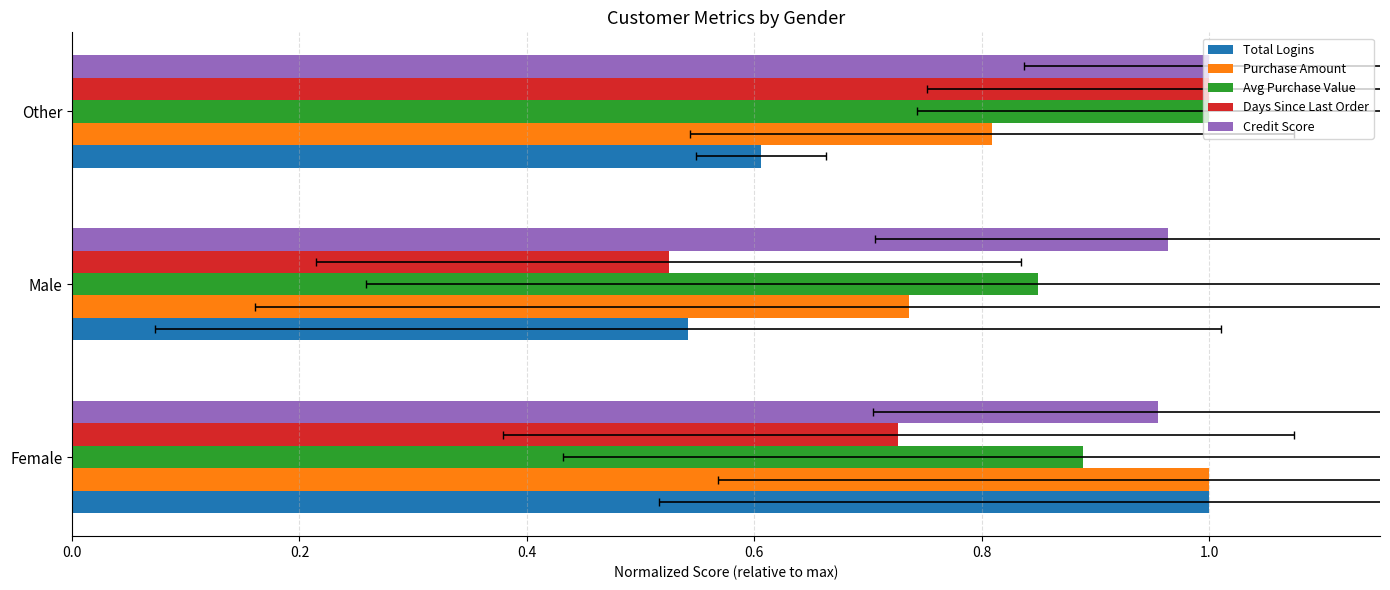

What is the spread (max minus min) of values at 0.4?

0.4